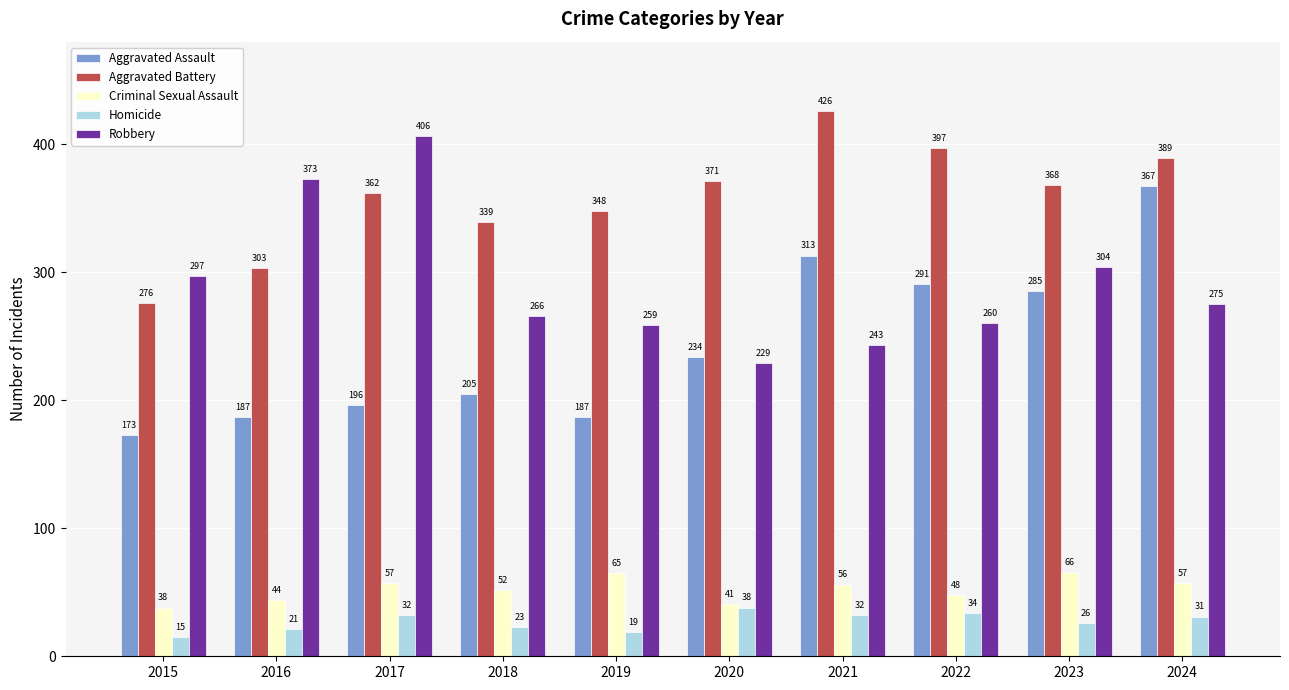

How many groups of bars are there?

10